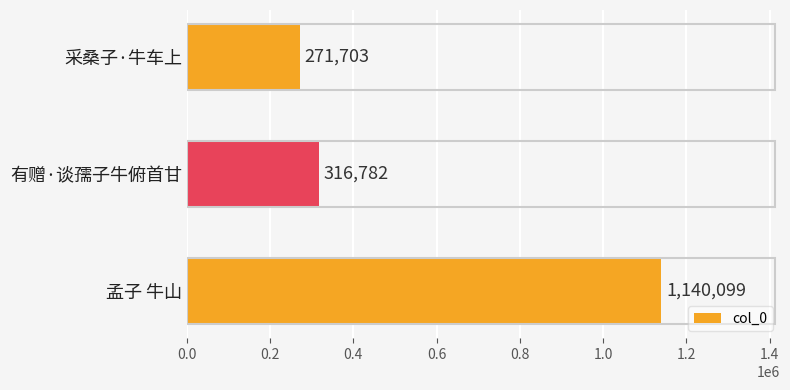

Reading top to bottom, list all the values displayed in this chart.

采桑子·牛车上=271703	有赠·谈孺子牛俯首甘=316782	孟子 牛山=1140099